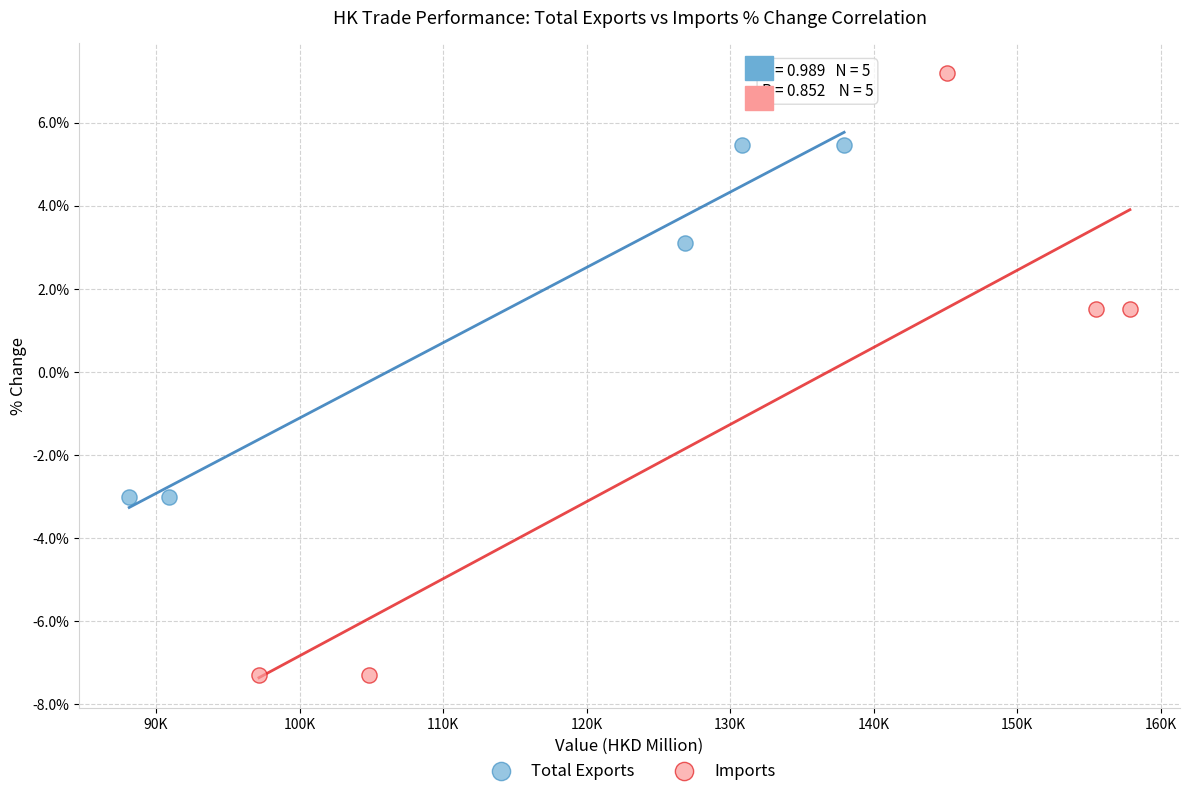

Which series has the largest Y range (max minus min)?

Imports